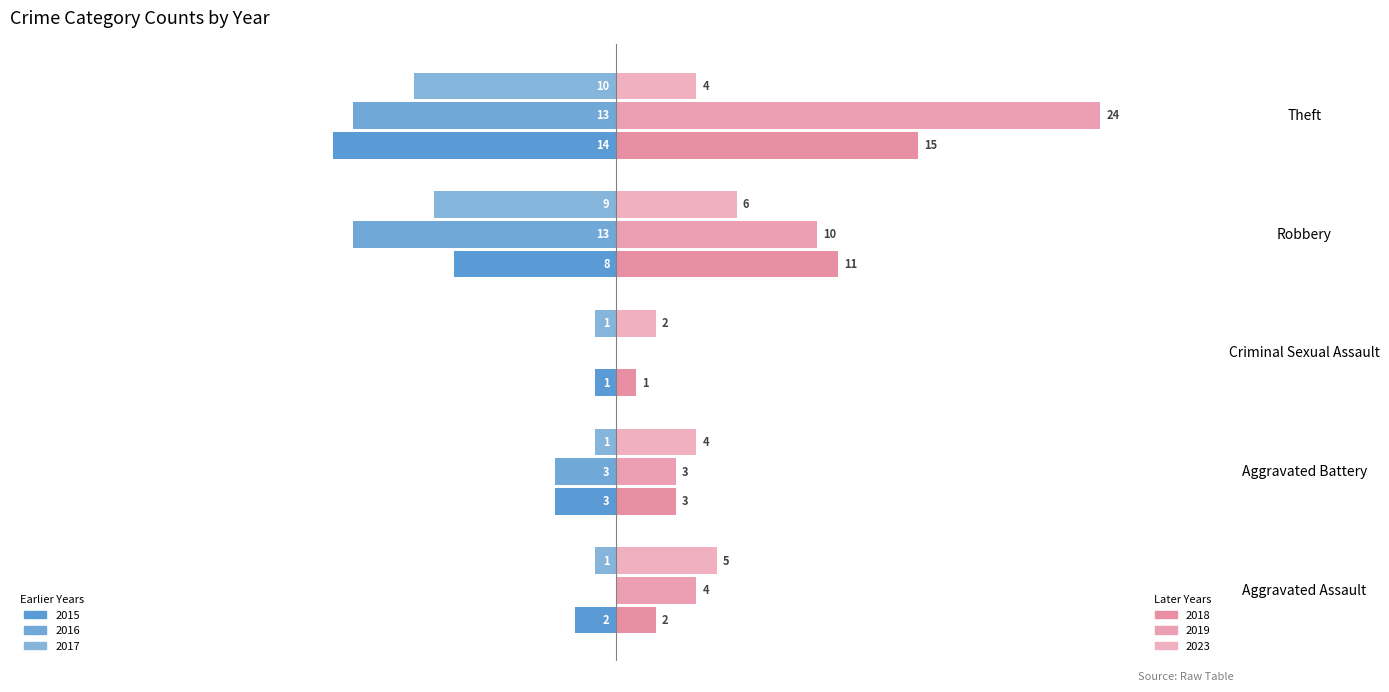

How many bars are there in each group?

6